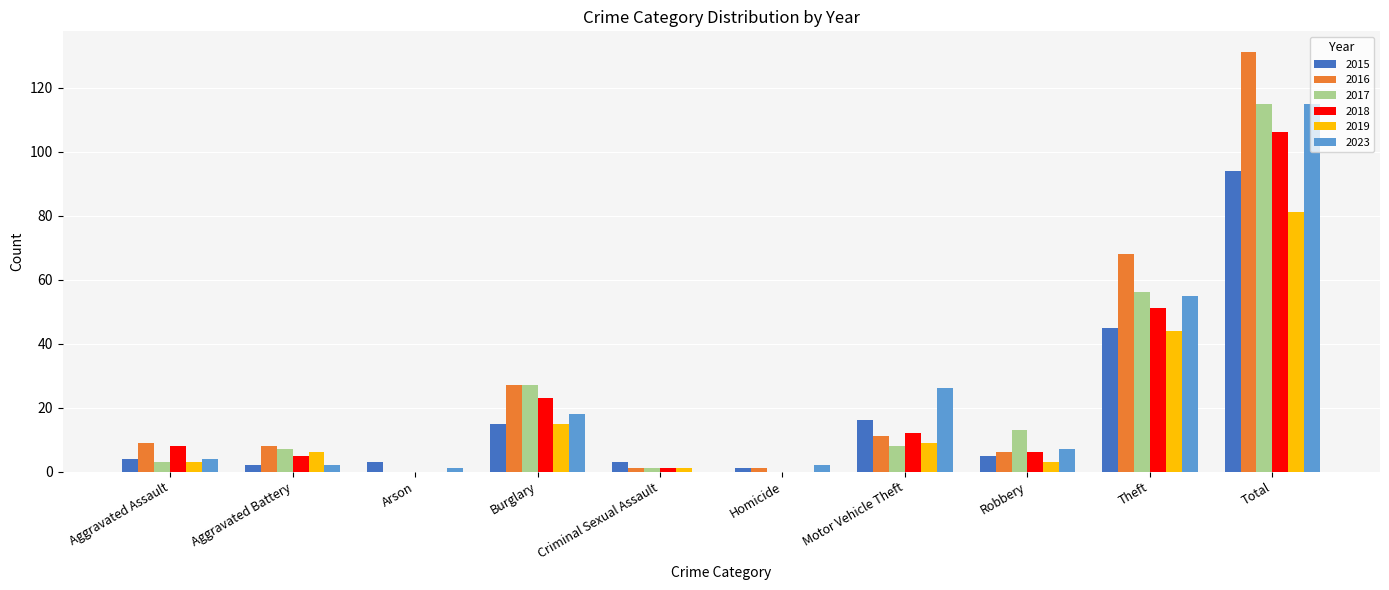

What is the sum of all 2018 values?

212